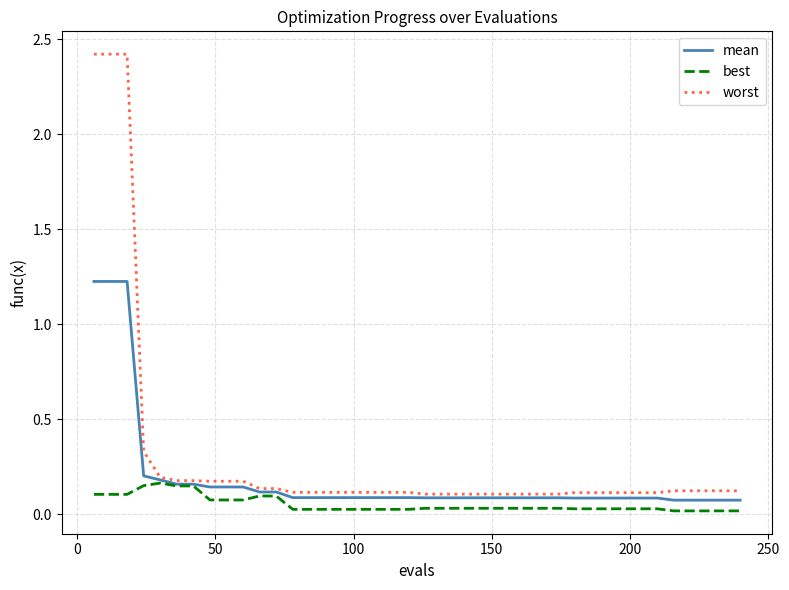

What is the highest value of the worst series?

2.4